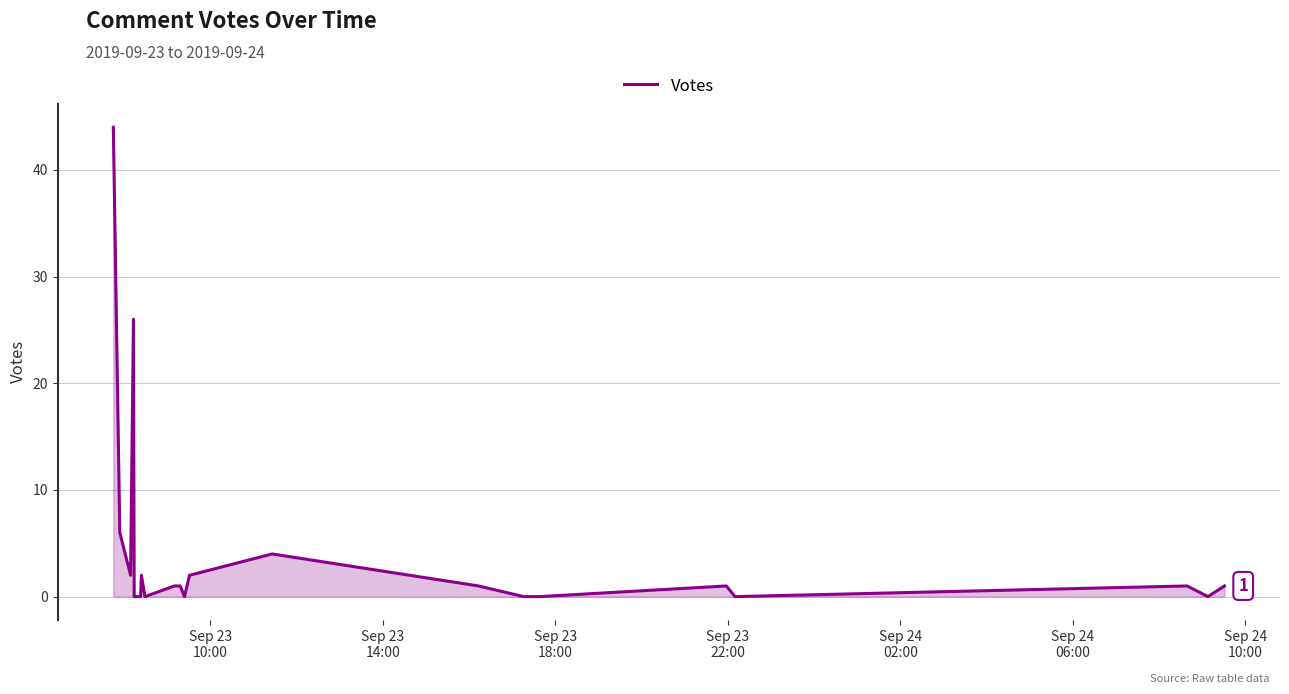

What is the maximum value shown in the chart?

44